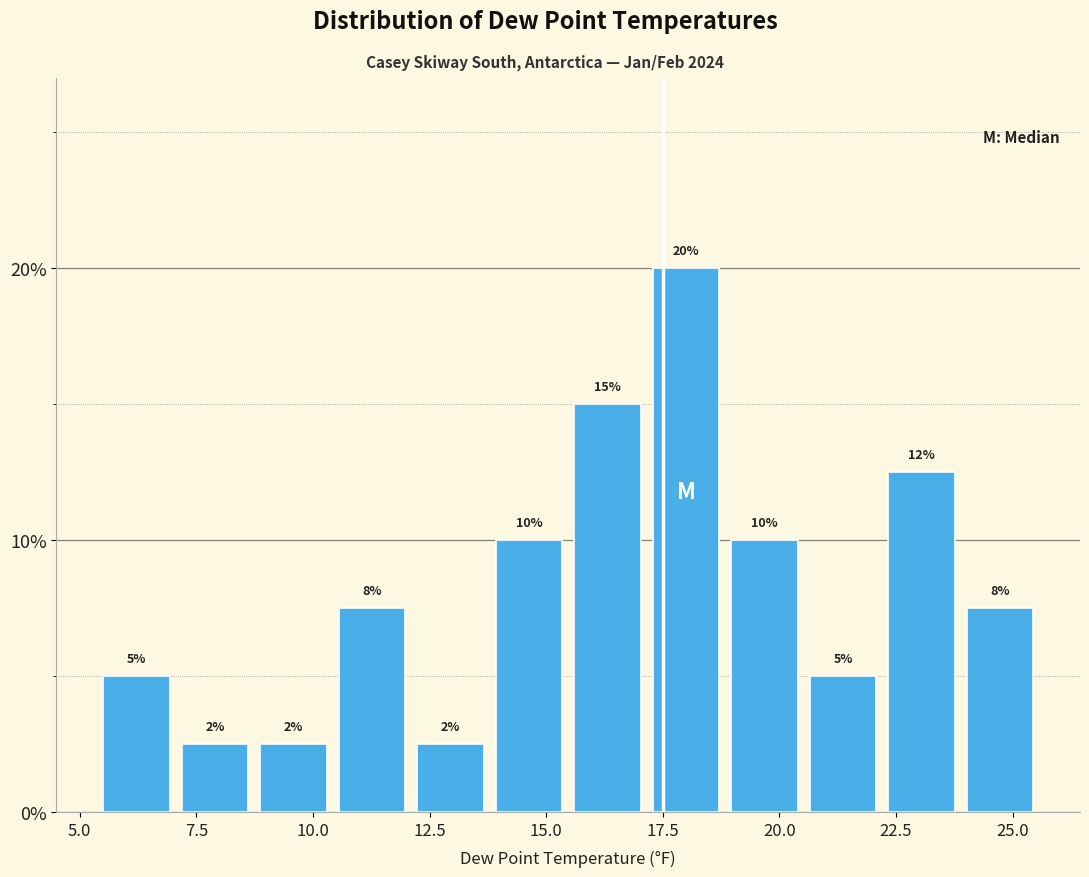

Around what value on the x-axis is the tallest bar? Give the approximate position of its centre, as read against the axis.

18.0